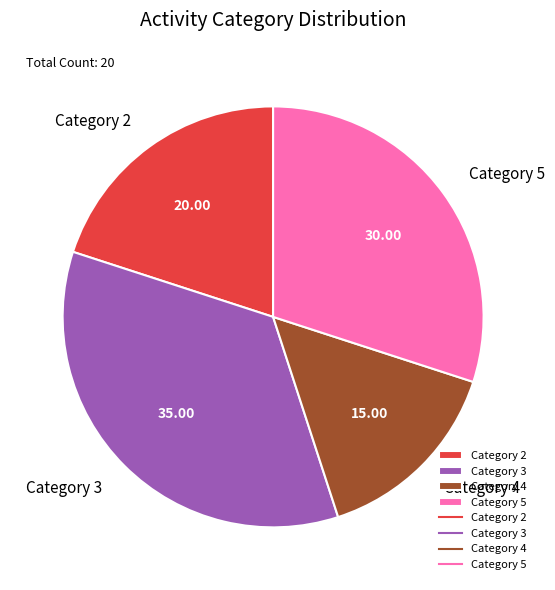

Rank the categories by value from highest to lowest.

Category 3, Category 5, Category 2, Category 4